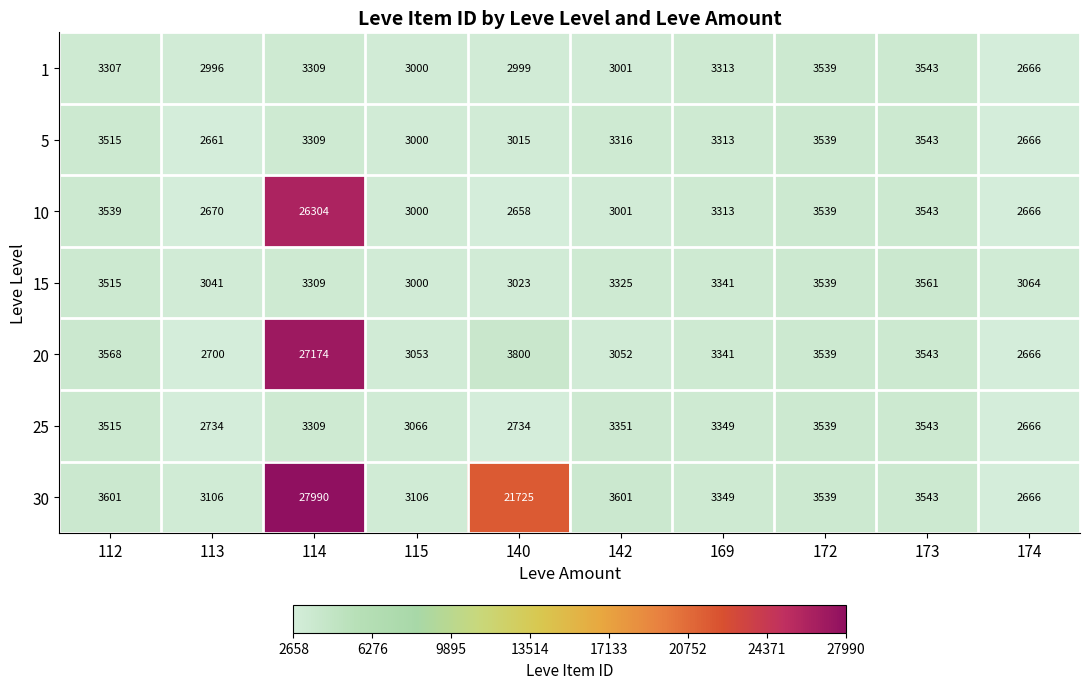

Which label corresponds to the largest value in the chart?

114